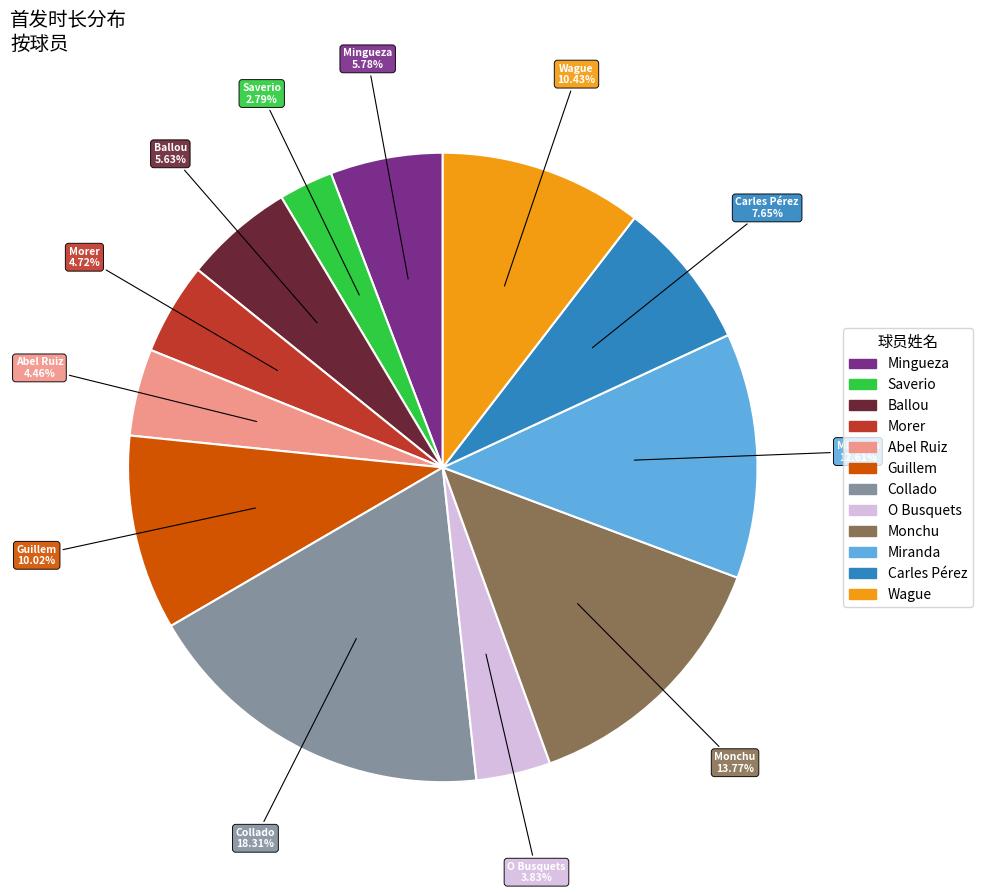

What percentage do Wague and Miranda together represent?

23.0%